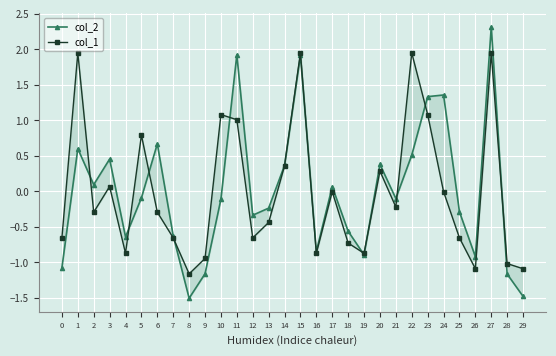

Where is the first local minimum for col_1?

2